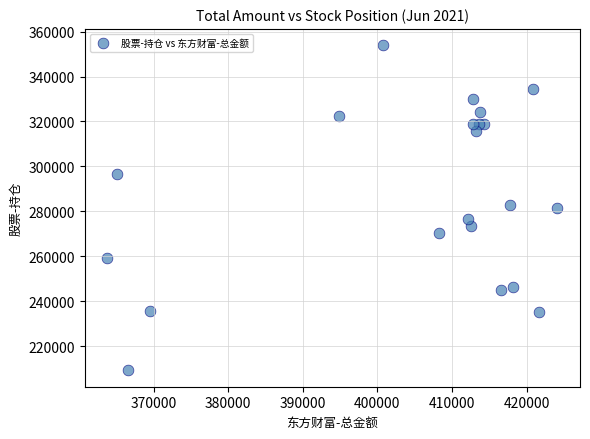

What is the range of X values (max minus min)?

60372.7